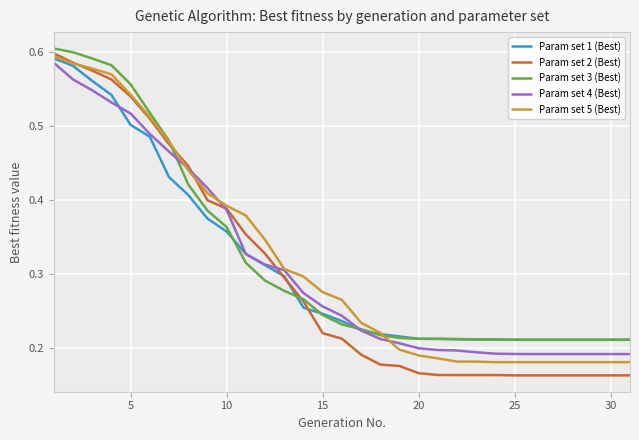

Which series has the widest spread of values?

Param set 2 (Best)